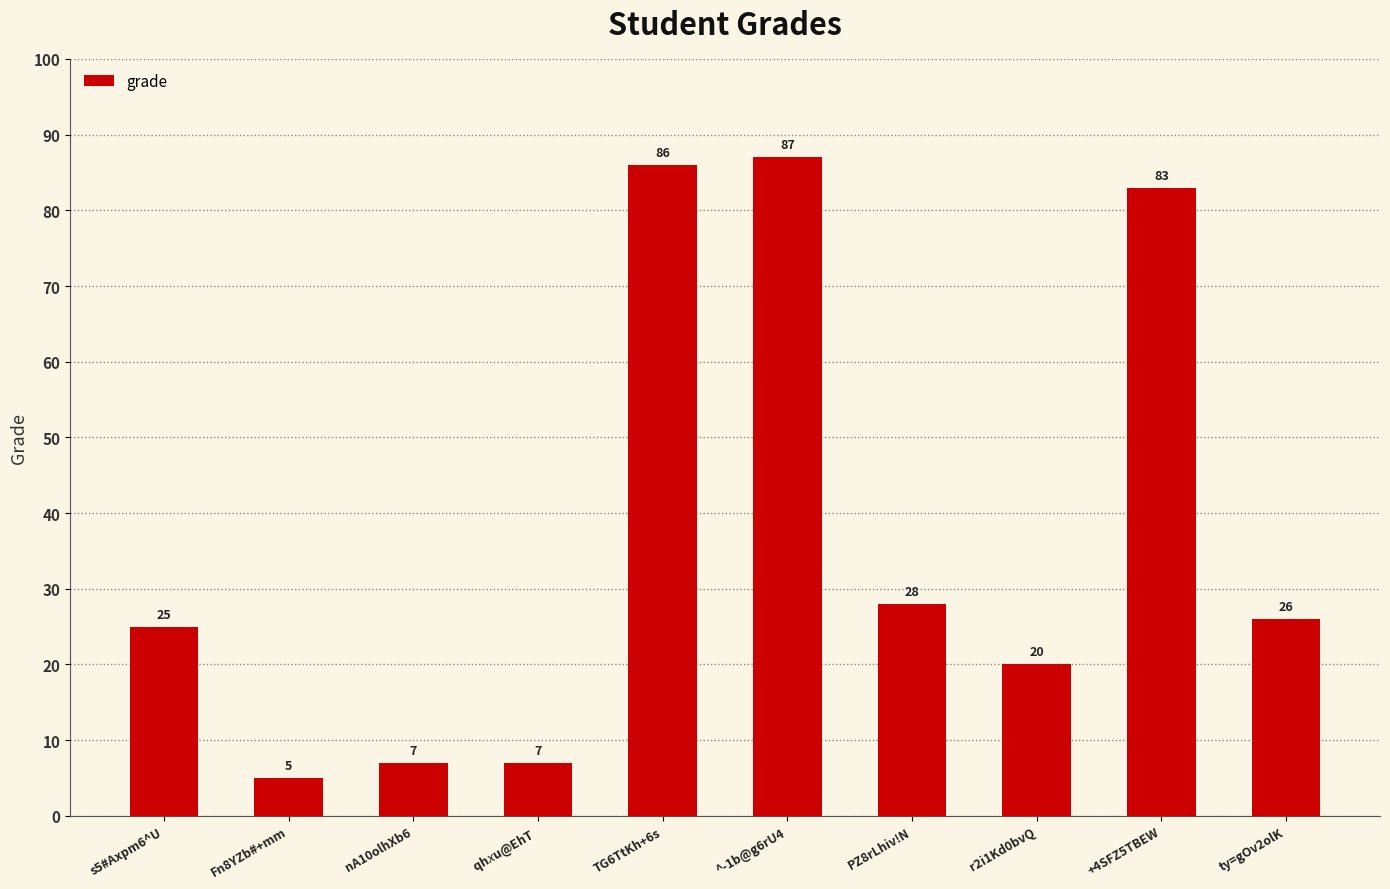

How many values are below 26?

5